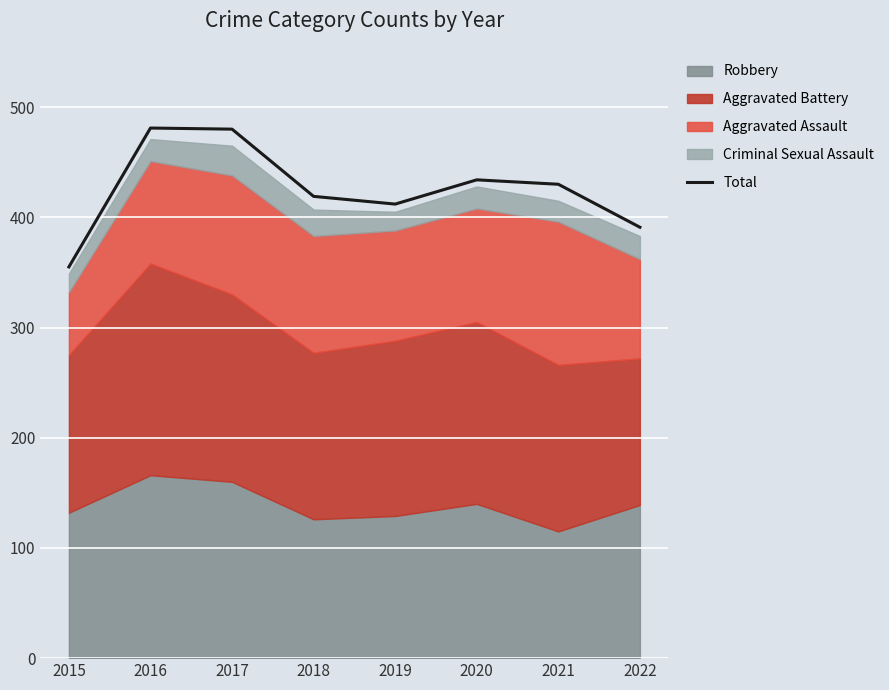

List the labels in order of value, smallest first.

2015, 2022, 2019, 2018, 2021, 2020, 2017, 2016